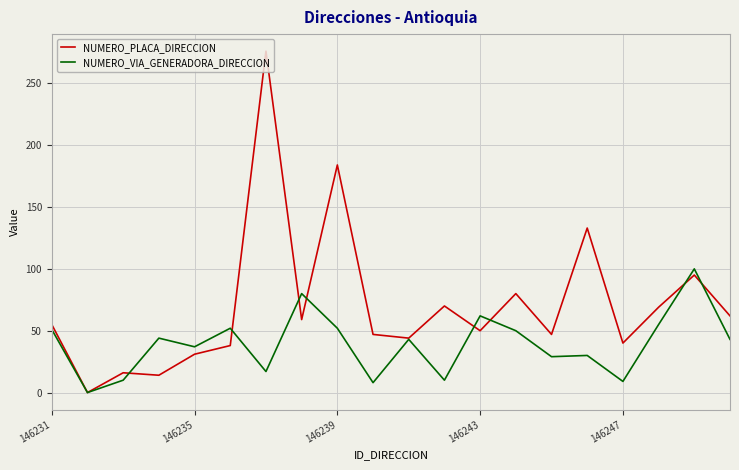

List the series in order of their peak value, highest first.

NUMERO_PLACA_DIRECCION, NUMERO_VIA_GENERADORA_DIRECCION